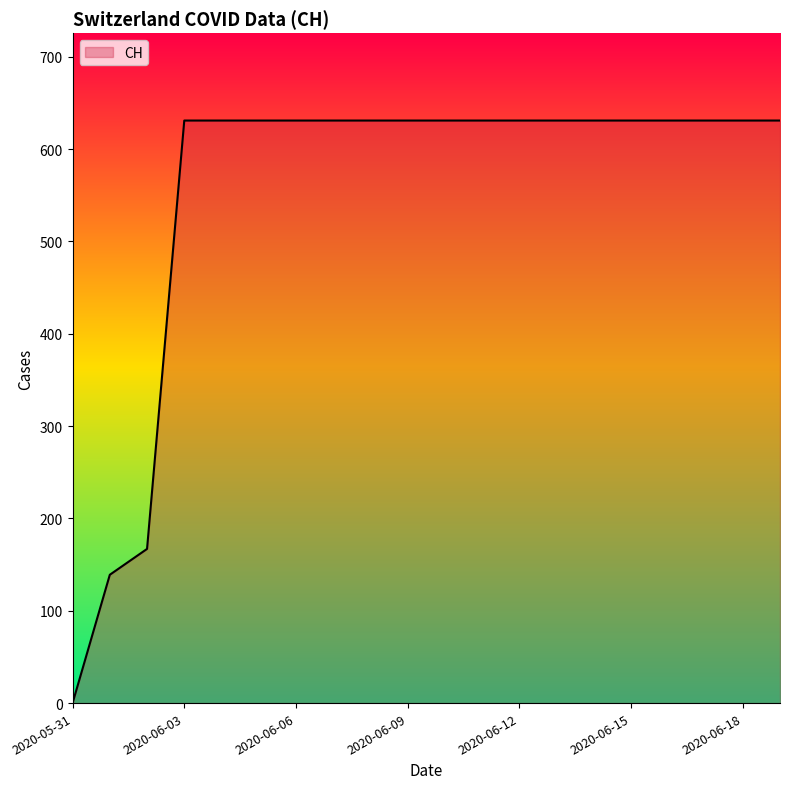

How many lines are shown in the chart?

1